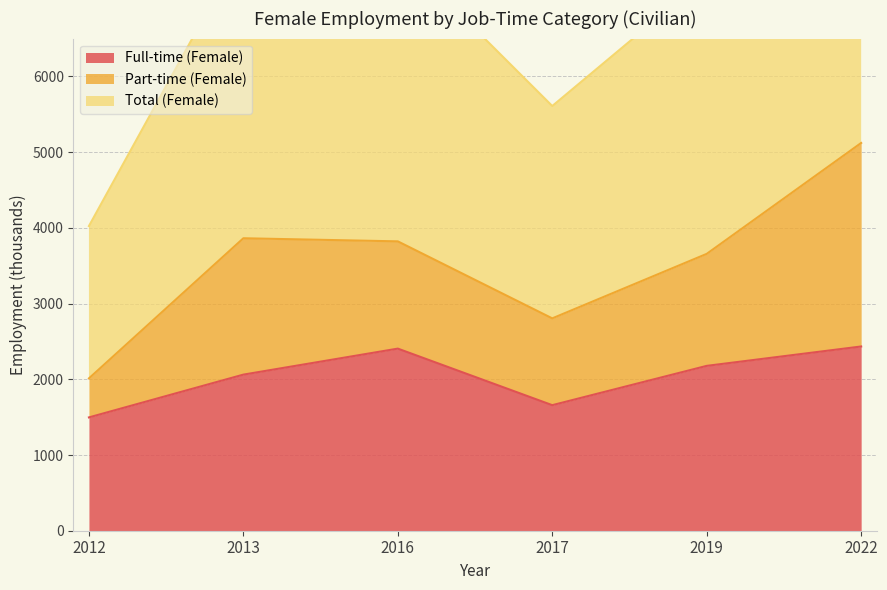

Between 2012 and 2017, which is larger?

2017